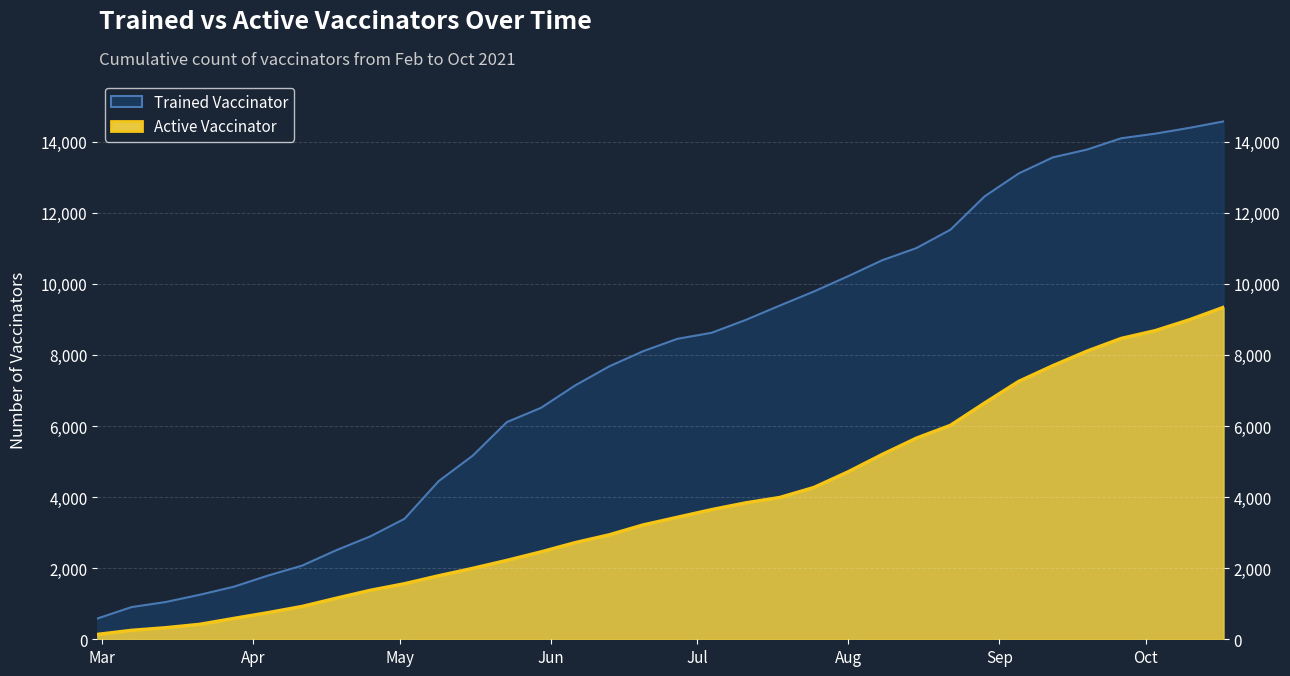

Rank the series at 2021-09-12 from highest to lowest value.

Trained Vaccinator, Active Vaccinator